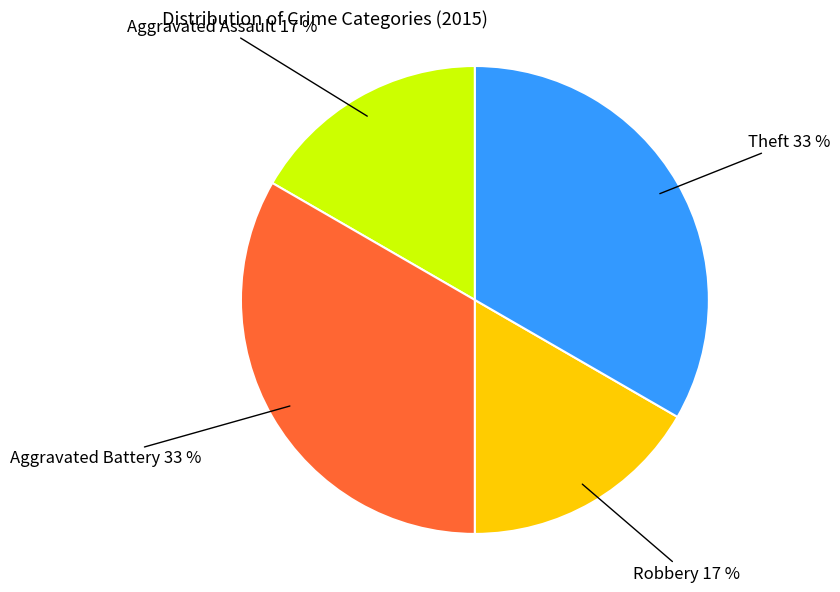

Does Theft represent more than half of the total?

No